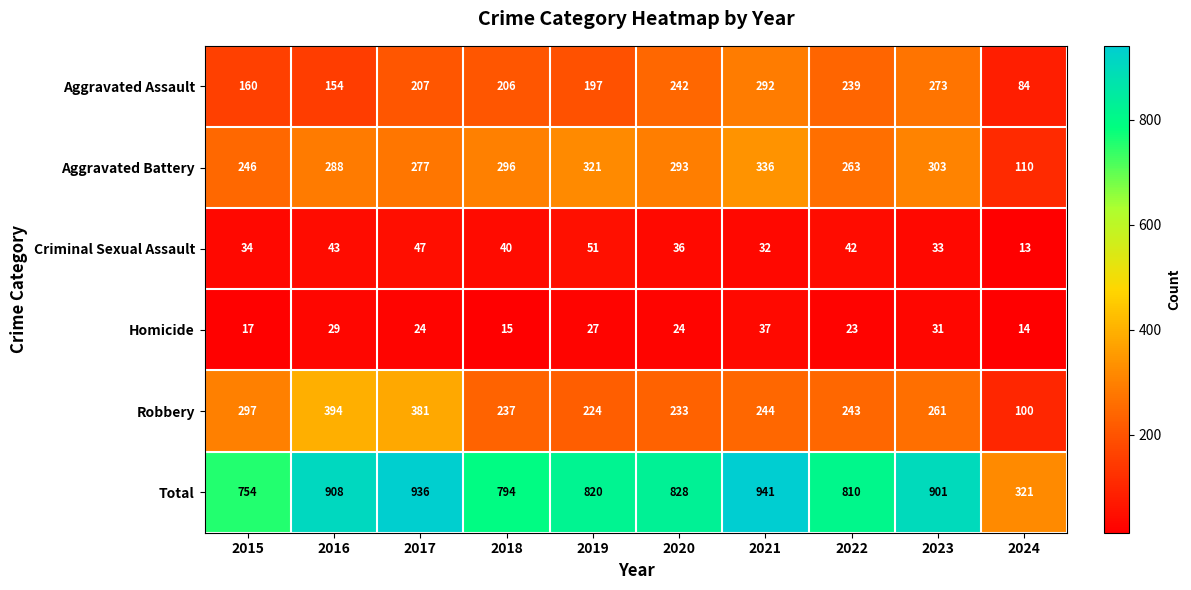

What is the difference between the highest and lowest values at 2023?

870